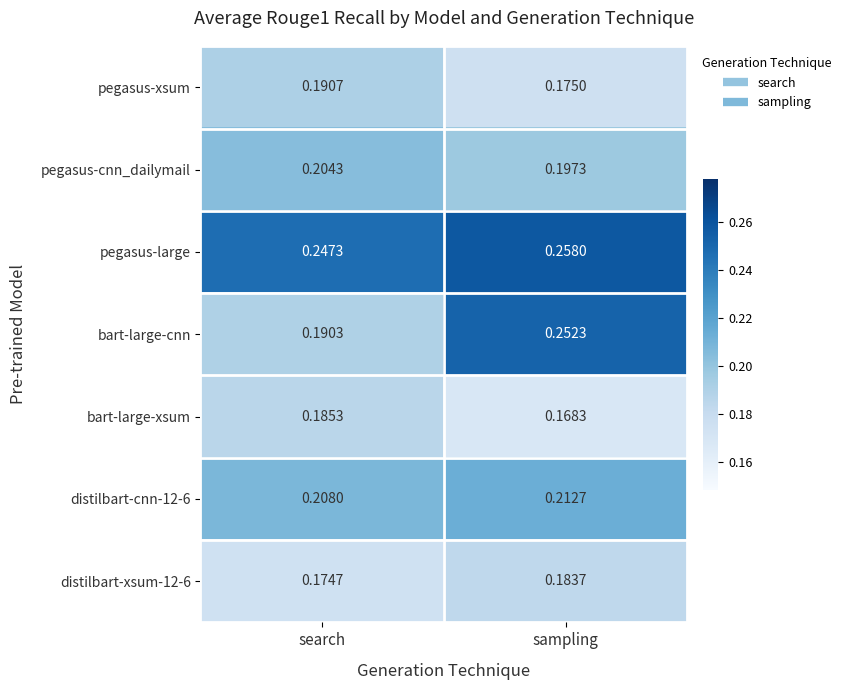

Count the number of categories in the chart.

2